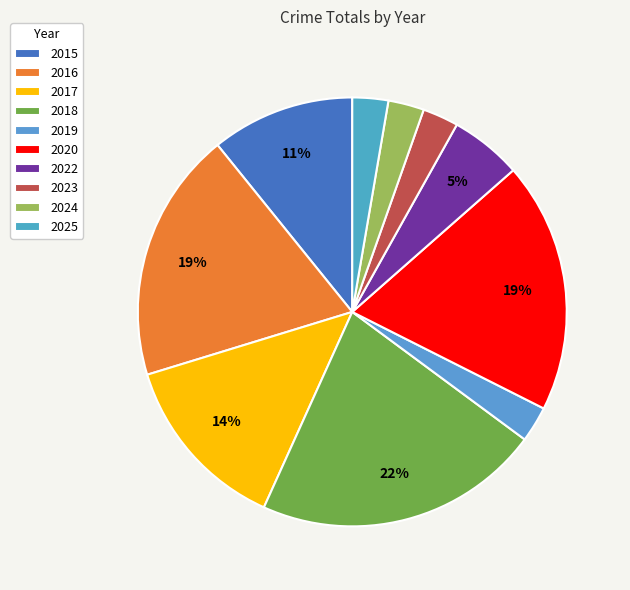

How many slices are in this pie chart?

10